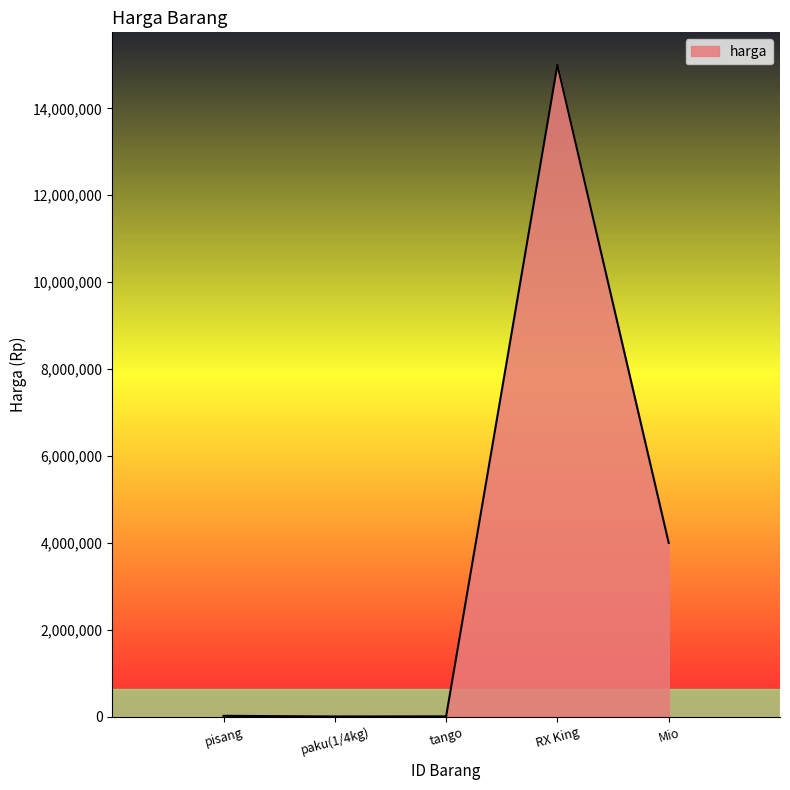

Which category has the highest value across all series?

RX King